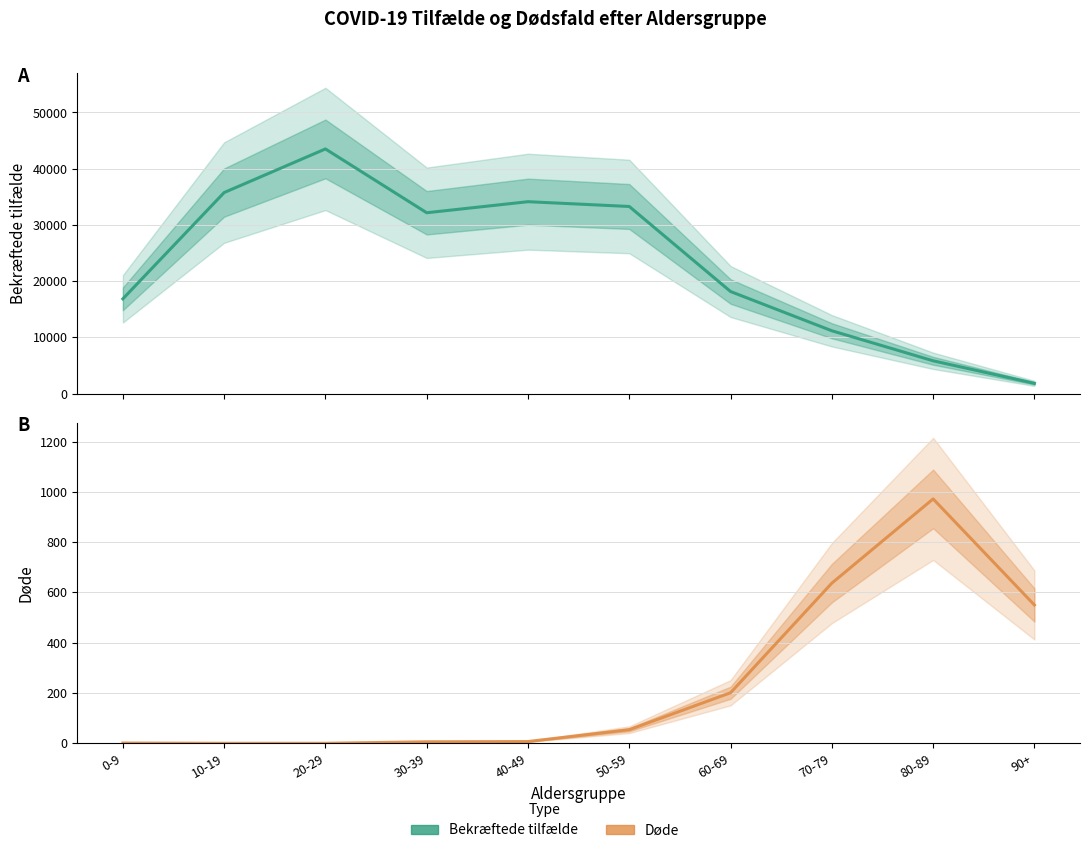

Read the Bekræftede tilfælde value at 50-59.

33282